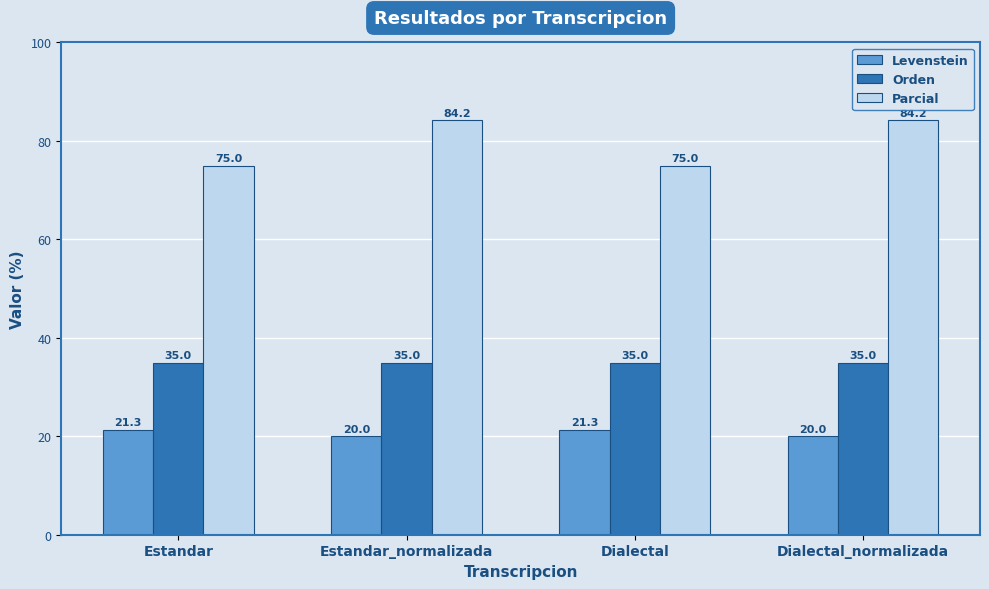

What is the spread (max minus min) of values at Dialectal?

53.7